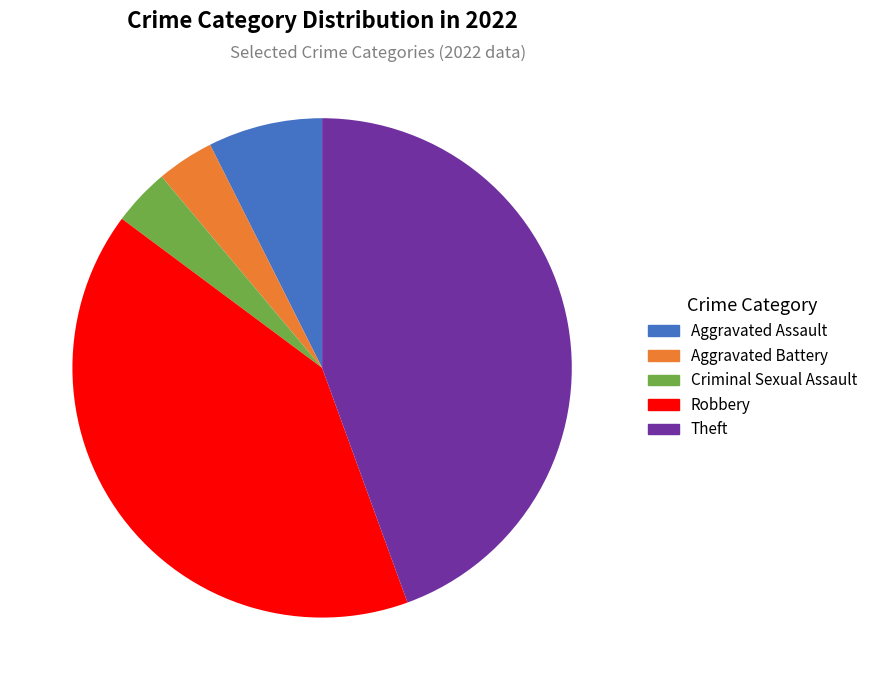

Which category has the biggest portion of the pie?

Theft